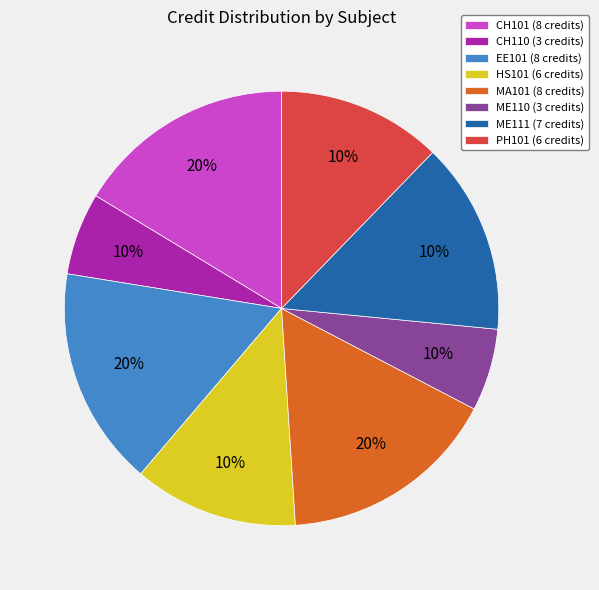

What is the smallest slice in the pie chart?

CH110